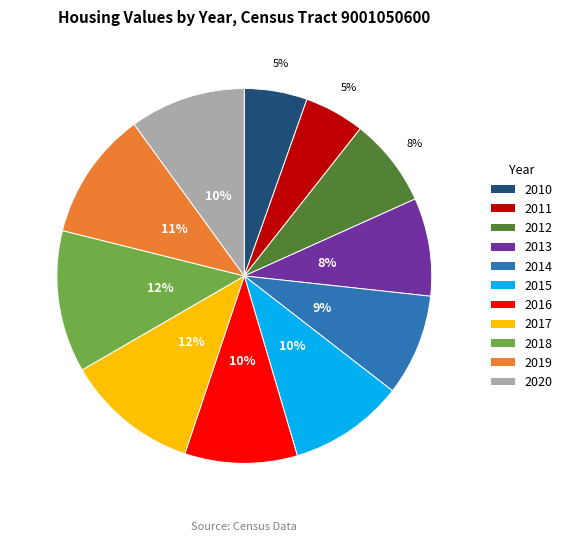

To the nearest percent, what percentage of the pie is 2015?

10%